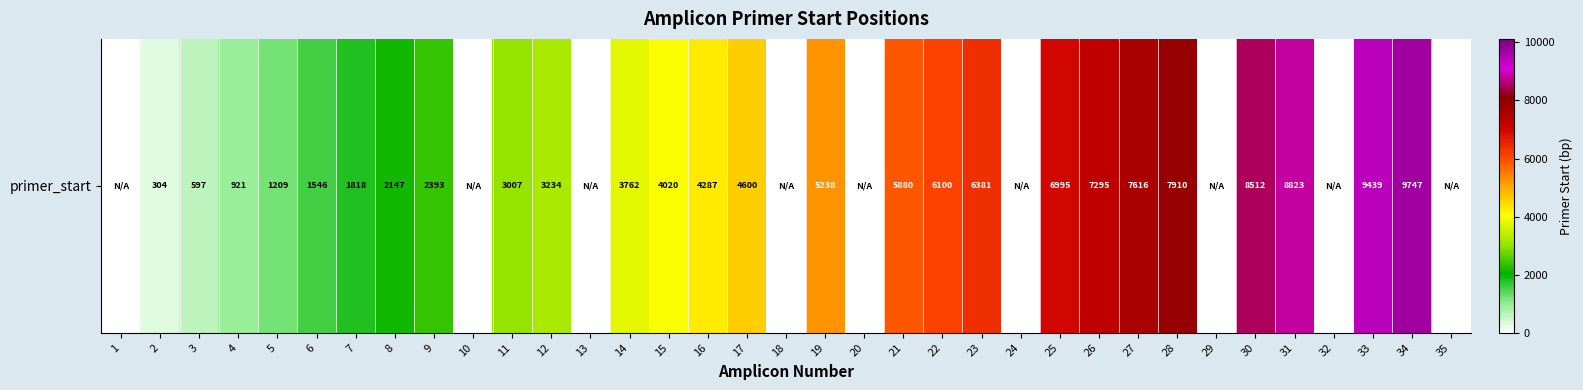

Which label corresponds to the largest value in the chart?

34